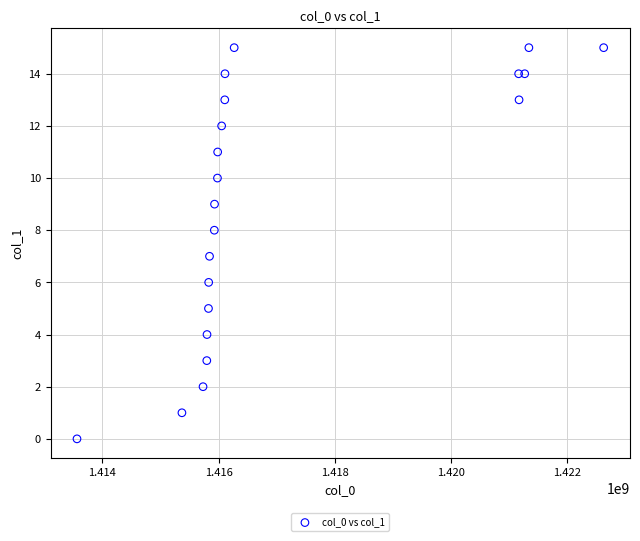

What is the range of X values (max minus min)?

9071713